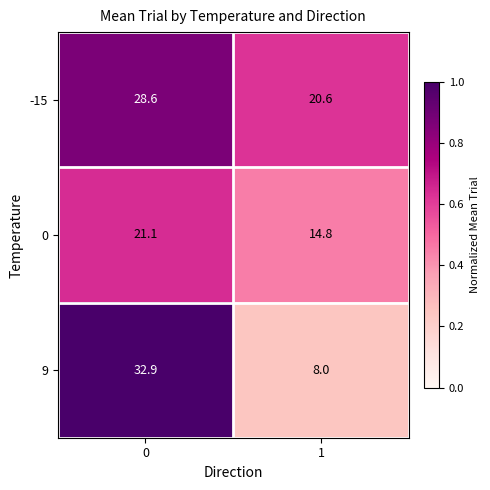

Which series has the widest spread of values?

9